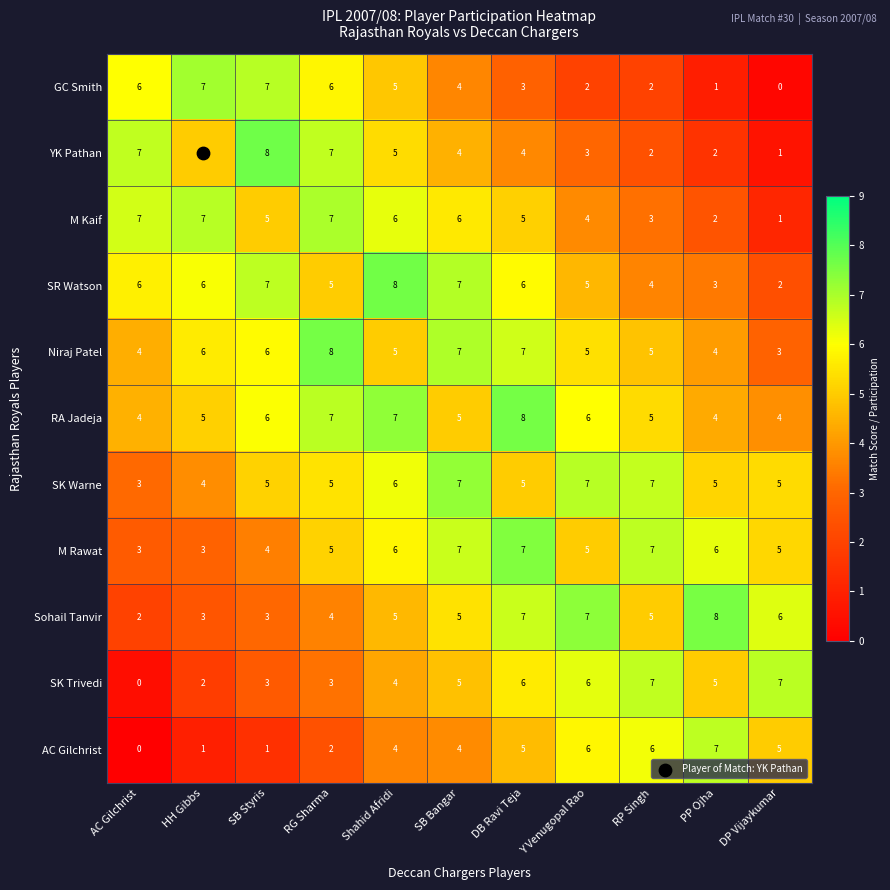

Is the value of Sohail Tanvir at SB Styris greater than the value of SK Warne at Y Venugopal Rao?

No